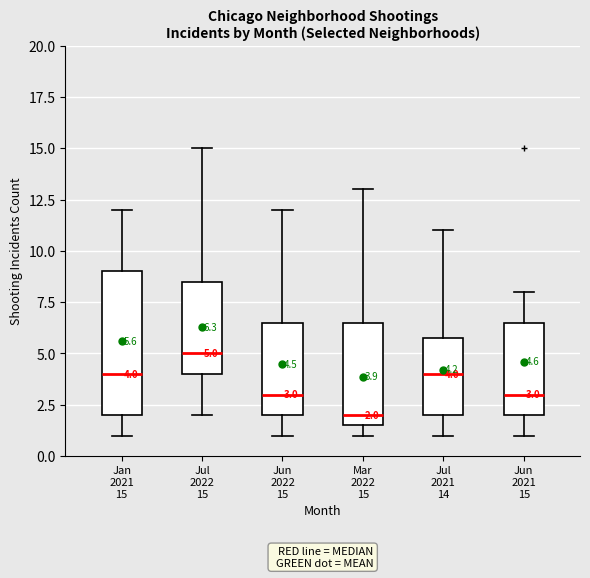

Which box has the lowest median line?

Mar 2022 15